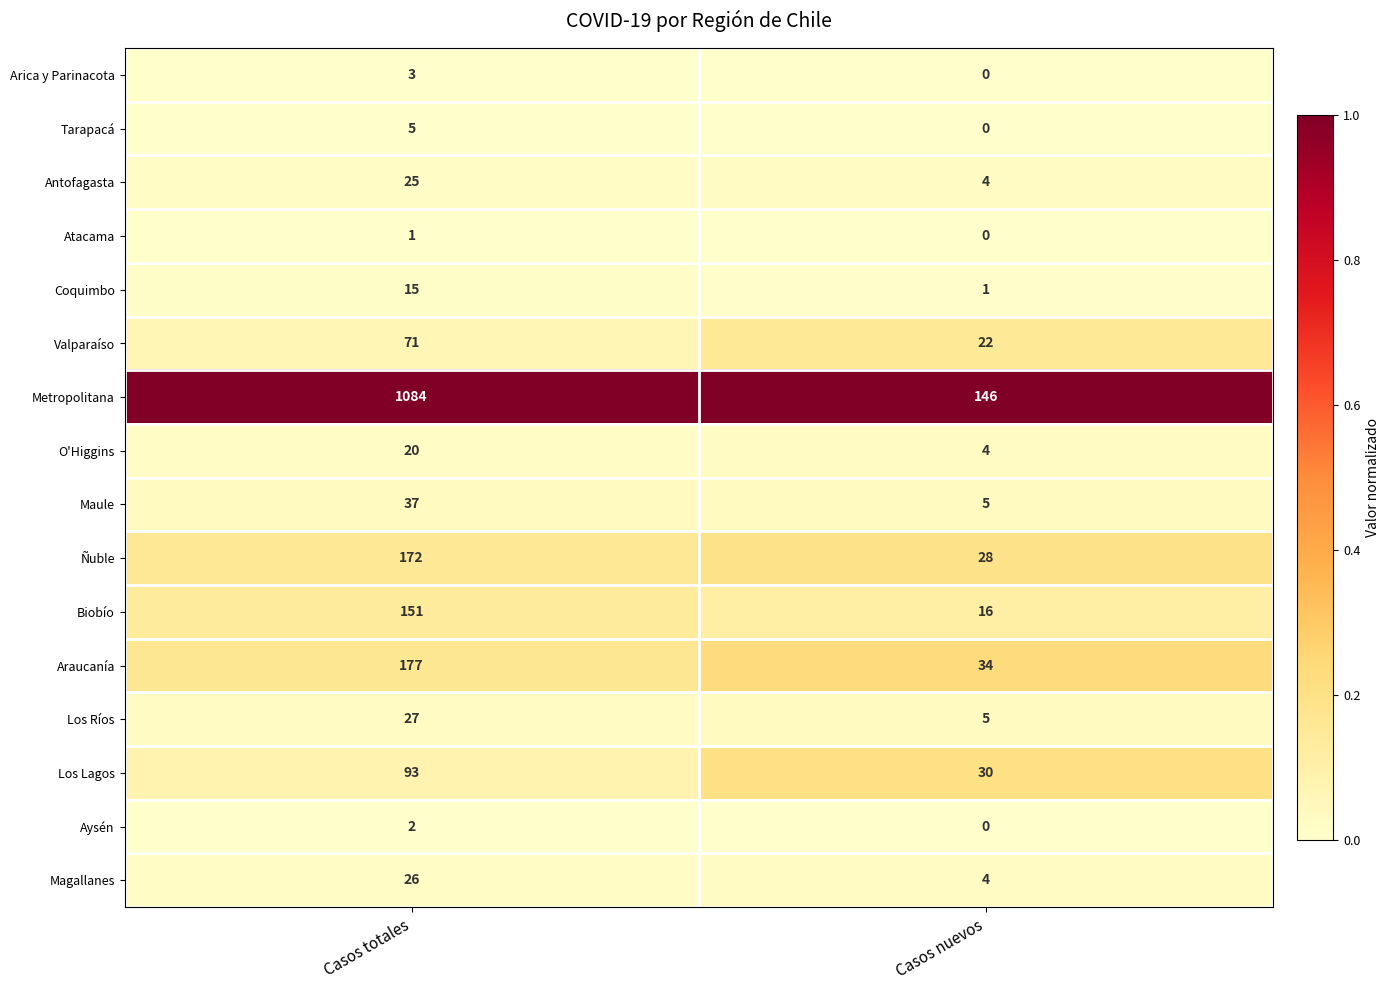

The Los Lagos series shows 30 at Casos nuevos. True or false?

True